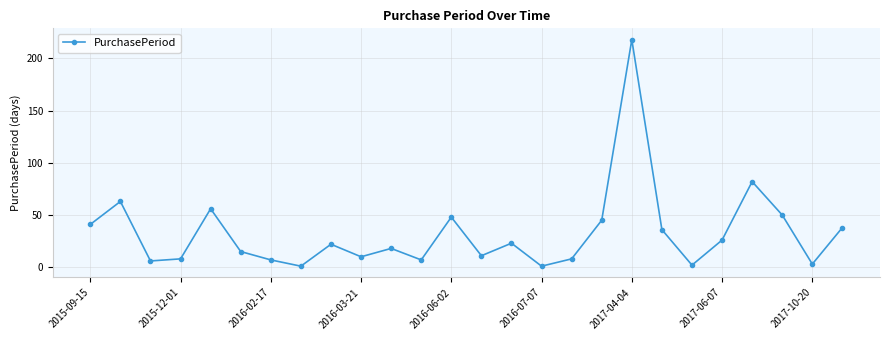

What is the difference between the maximum and minimum values?

217